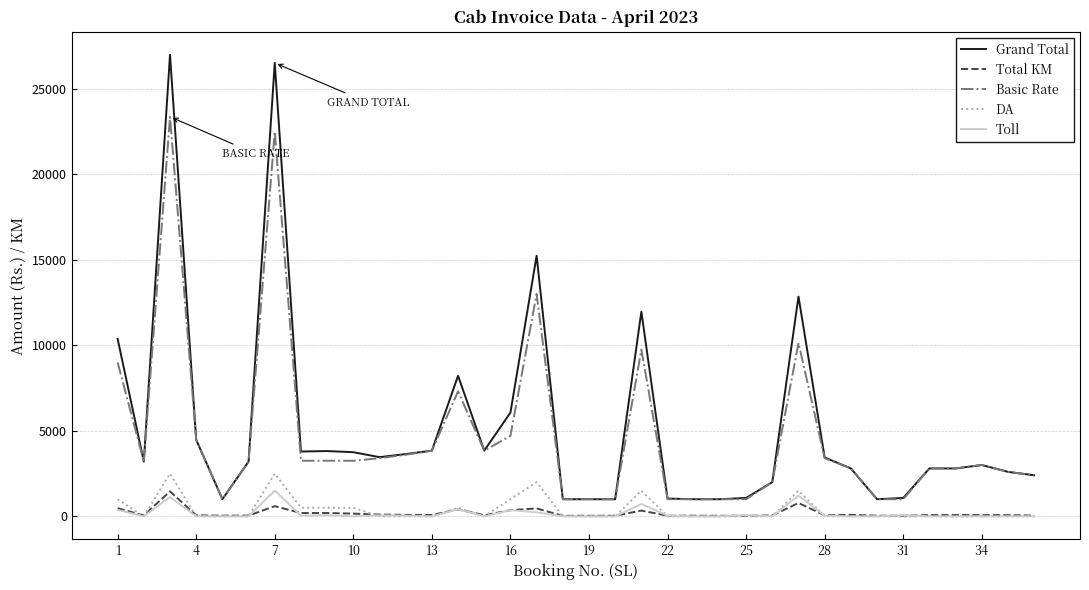

True or false: Toll and Basic Rate intersect in this chart.

False